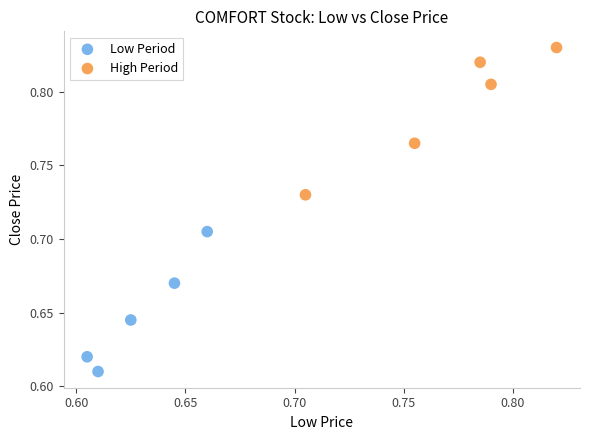

Which series reaches the maximum Y coordinate?

High Period